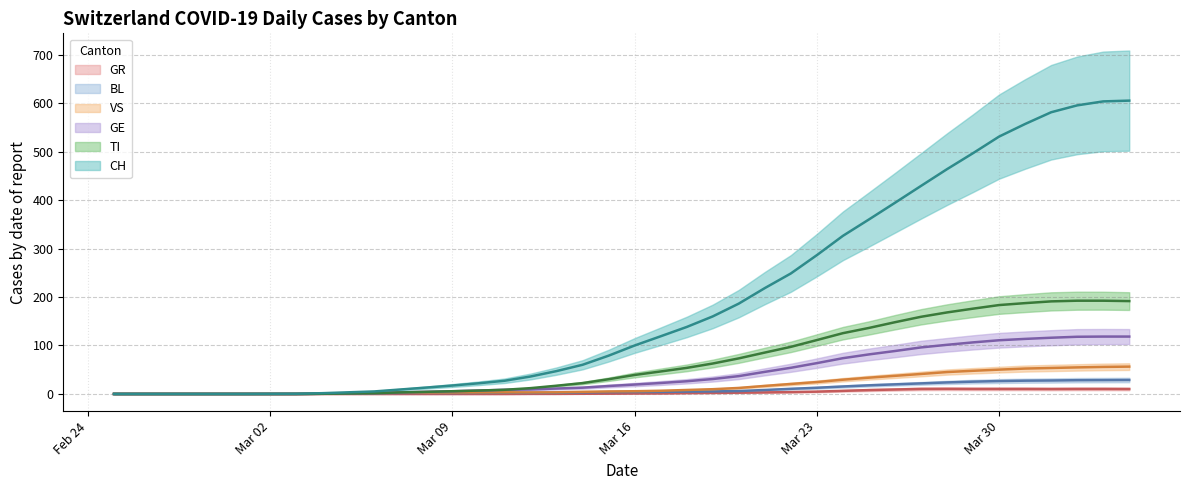

How many interior local peaks does the GR series have?

1